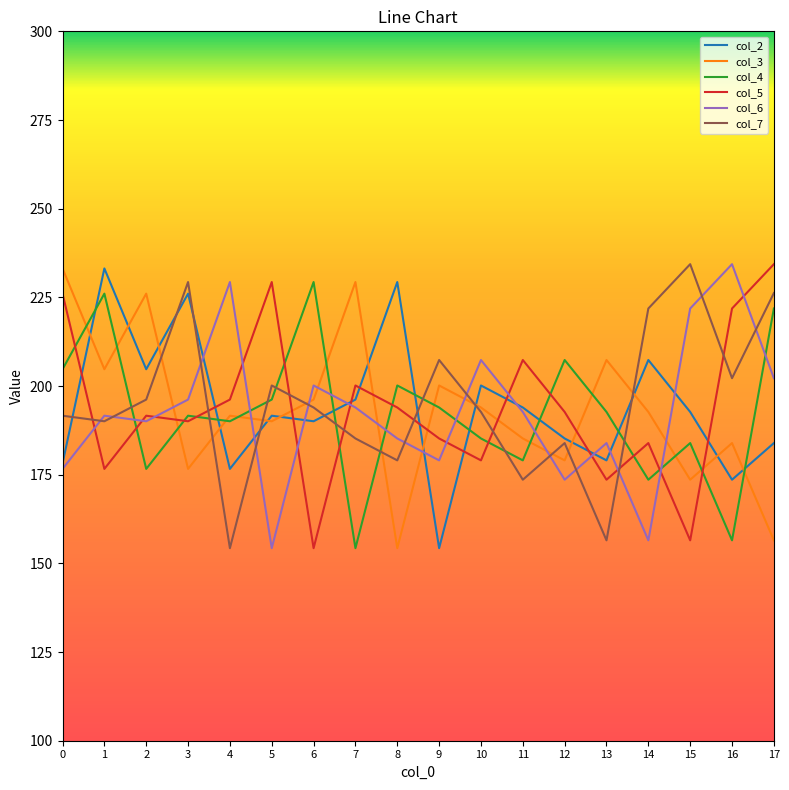

The col_4 series shows 207.3 at 12. True or false?

True